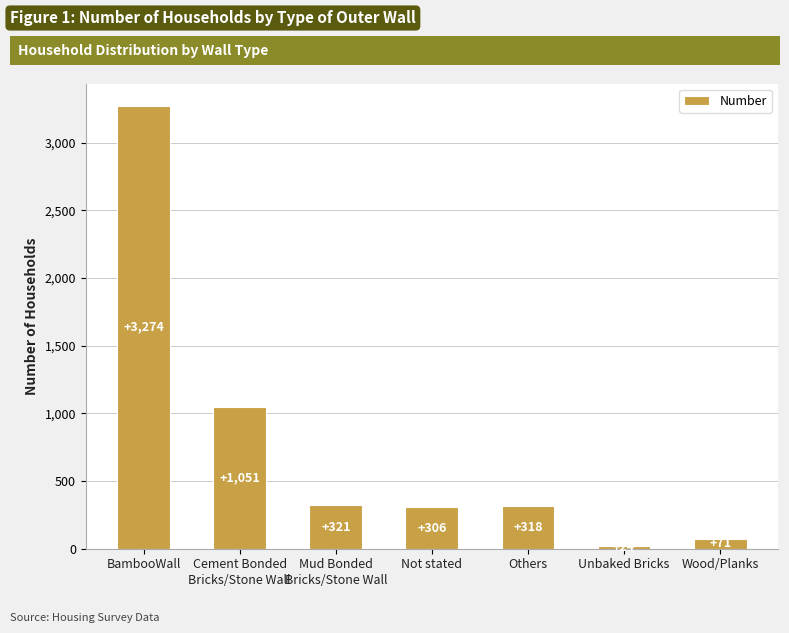

What is the greatest value displayed?

3274